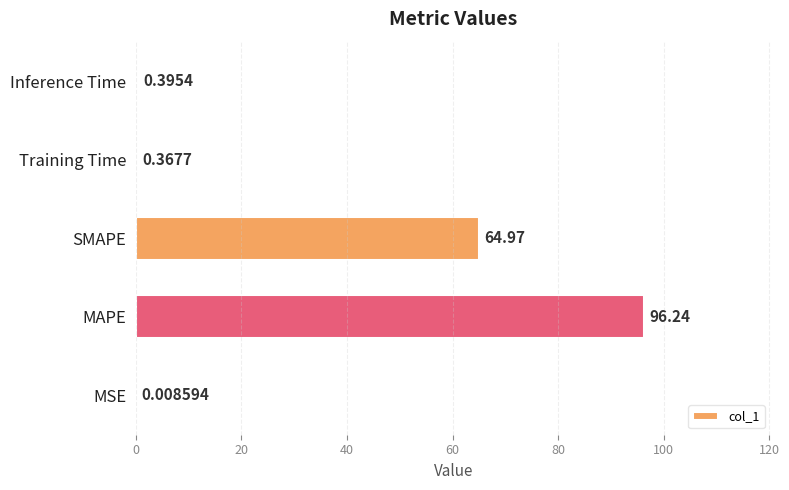

What is the sum of all values?

162.0